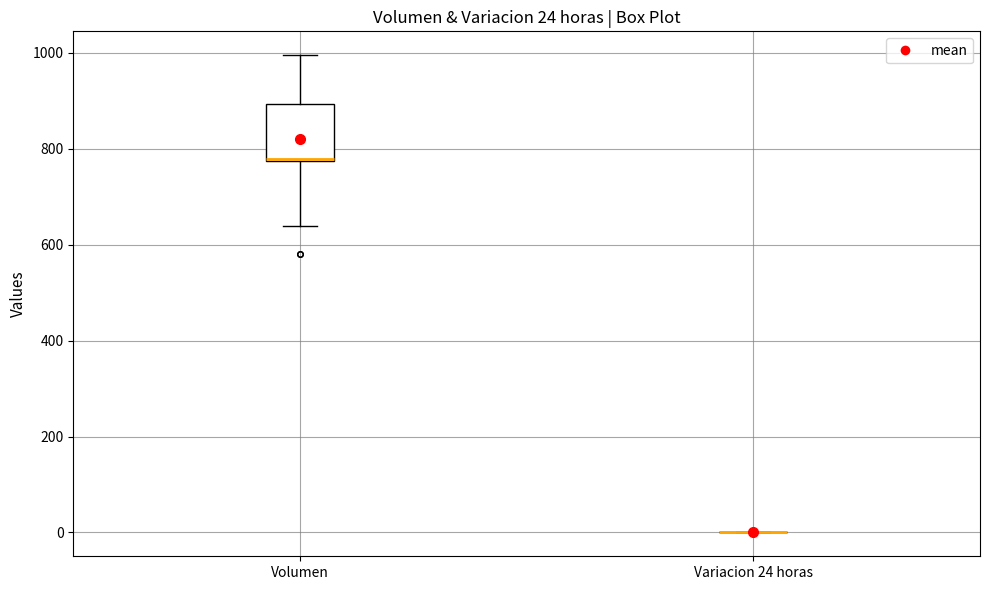

Which box is the tallest, from its lower edge to its upper edge?

Volumen